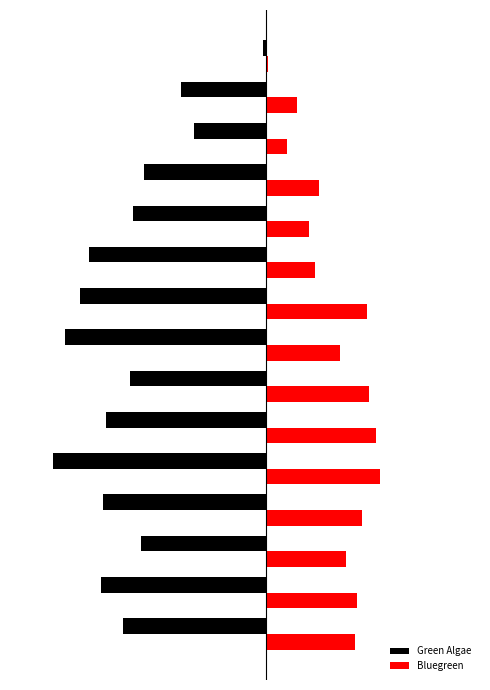

Reading left to right, what are all the values shown in this chart?

Green Algae: -16.8	-19.3	-14.7	-19.1	-25.0	-18.8	-16.0	-23.6	-21.8	-20.8	-15.6	-14.3	-8.5	-10.0	-0.3
Bluegreen: 10.4	10.6	9.3	11.2	13.3	12.8	12.1	8.7	11.8	5.7	5.0	6.2	2.4	3.6	0.2